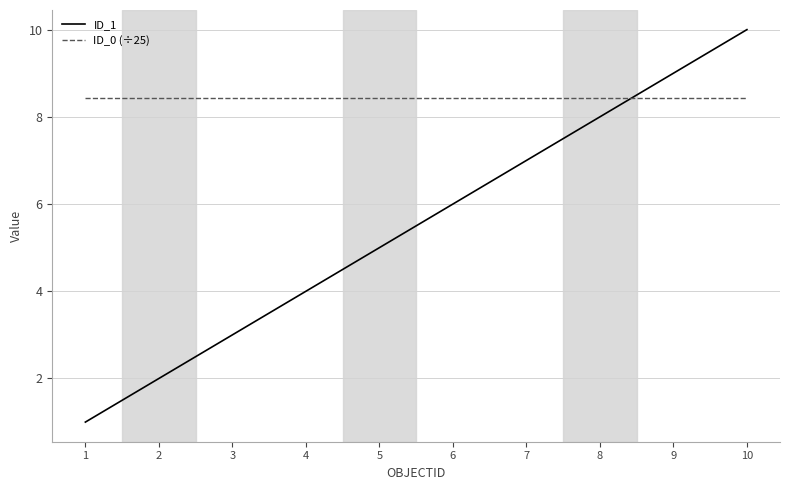

The value of ID_1 at 6 is 6.0. True or false?

True